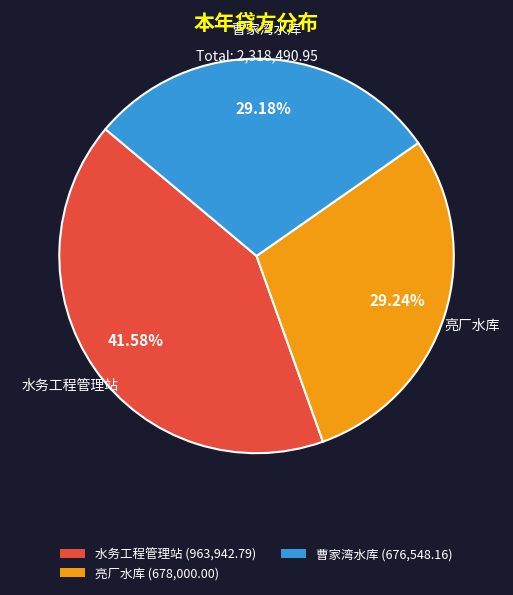

Is there a majority slice in this chart?

No